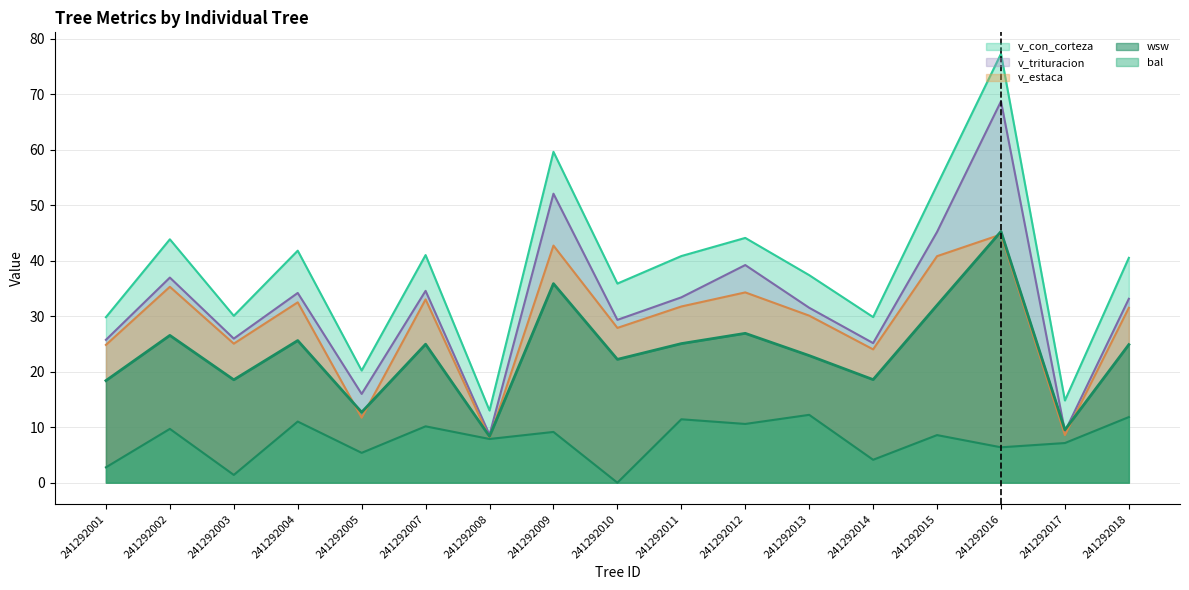

Is it true that v_estaca equals 2.5 at 241292008?

False